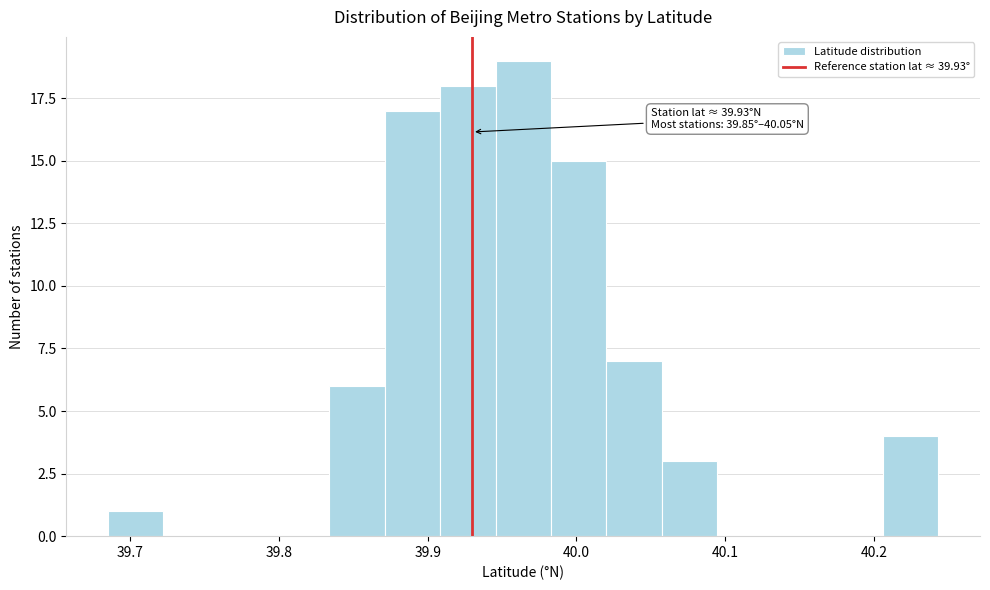

Around what value on the x-axis is the tallest bar? Give the approximate position of its centre, as read against the axis.

39.96